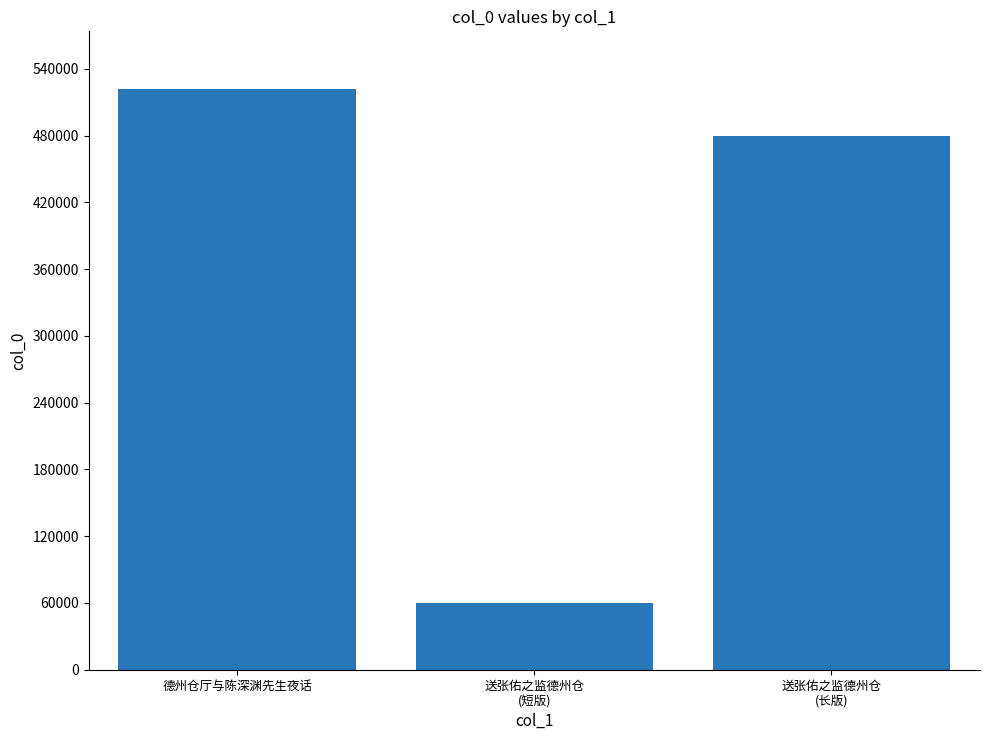

What is the maximum value shown in the chart?

521630